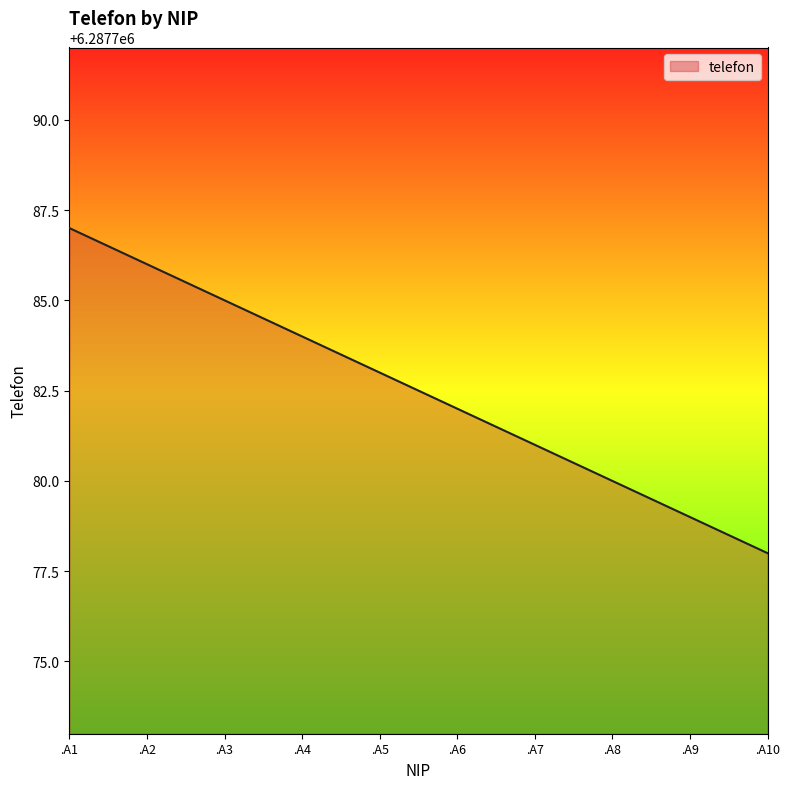

What is the approximate value at .A5?

6287783